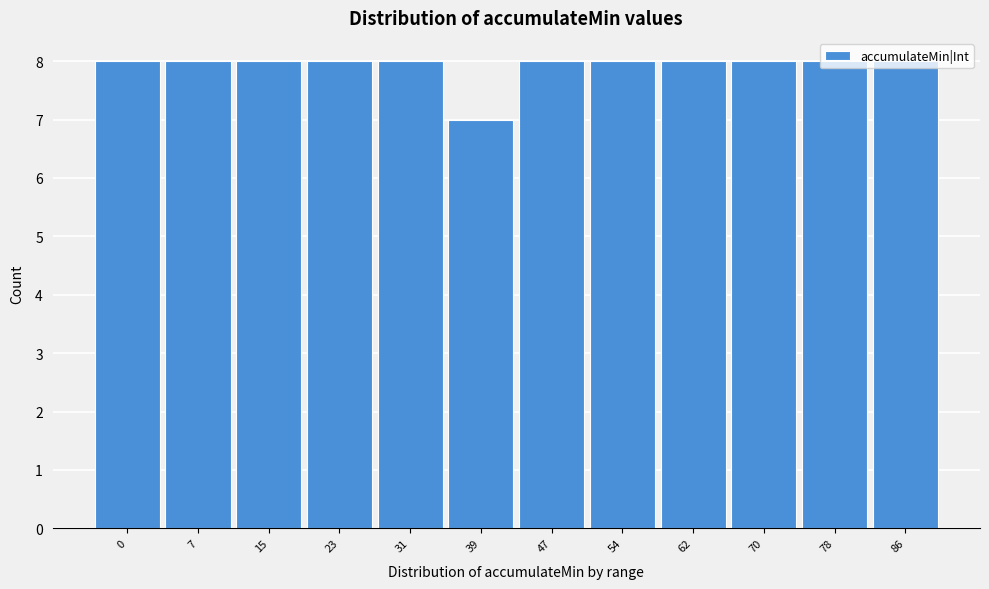

The chart shows a value of 7 at 39. True or false?

True